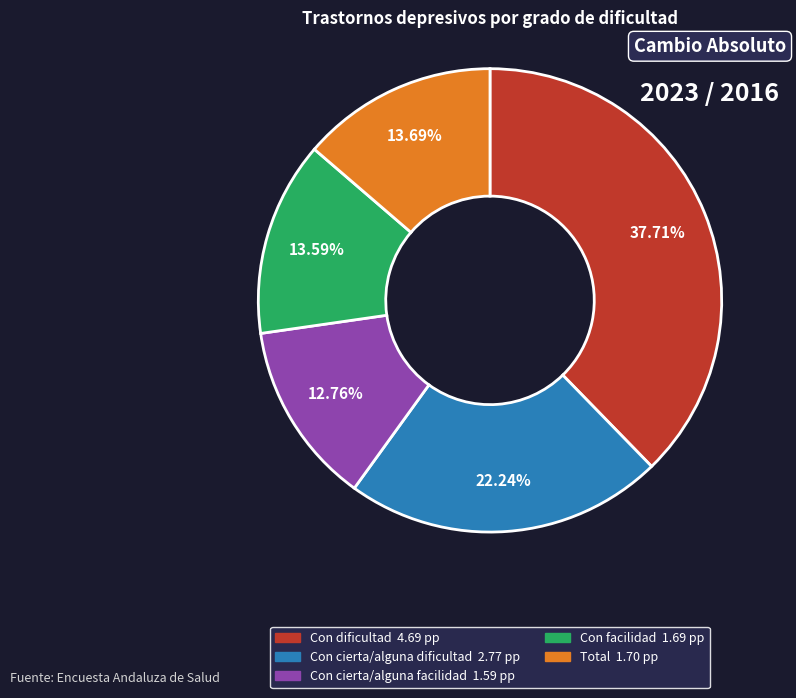

Which category has the biggest portion of the pie?

Con dificultad